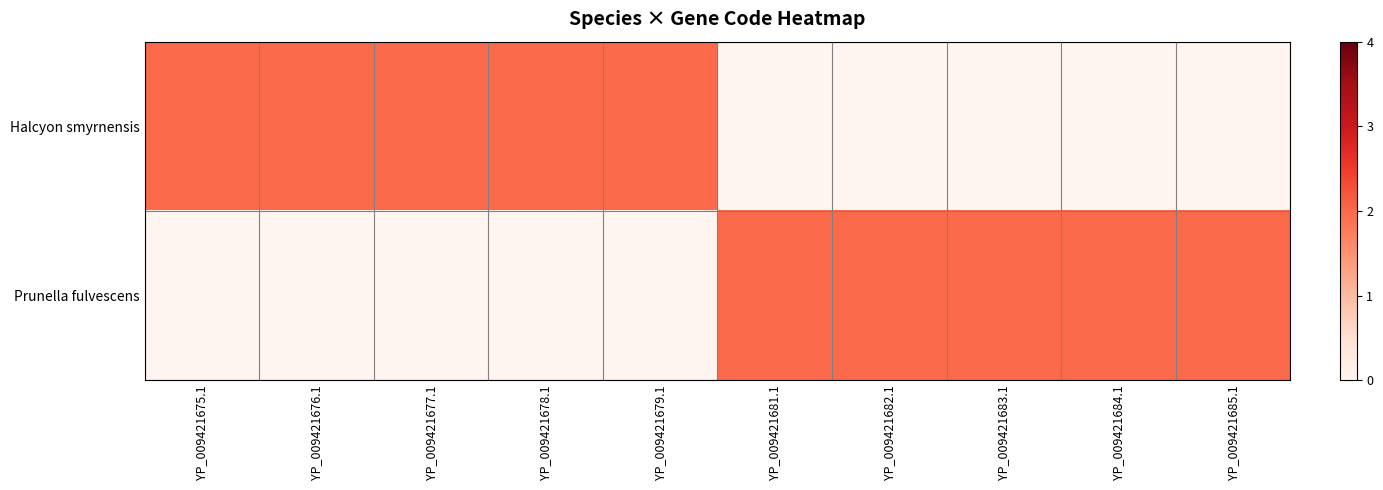

Which category has the highest value across all series?

YP_009421675.1